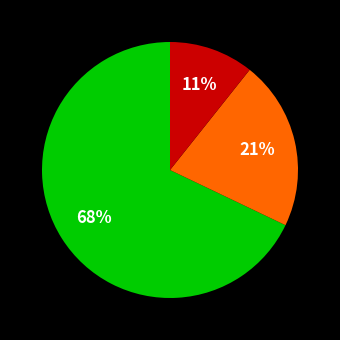

To the nearest percent, what is the average slice percentage?

33%